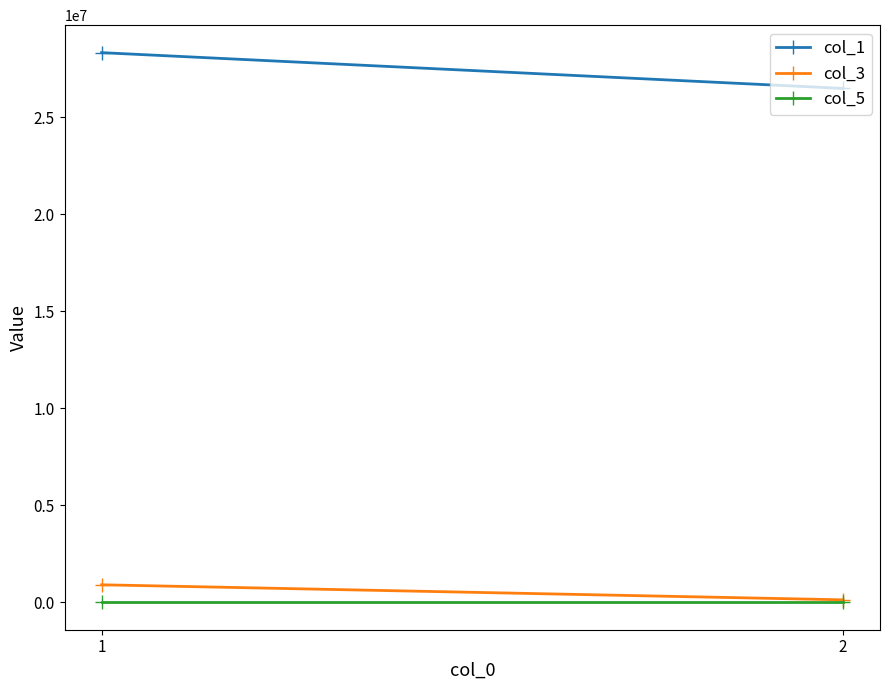

Is it true that col_5 equals 100 at 2?

True